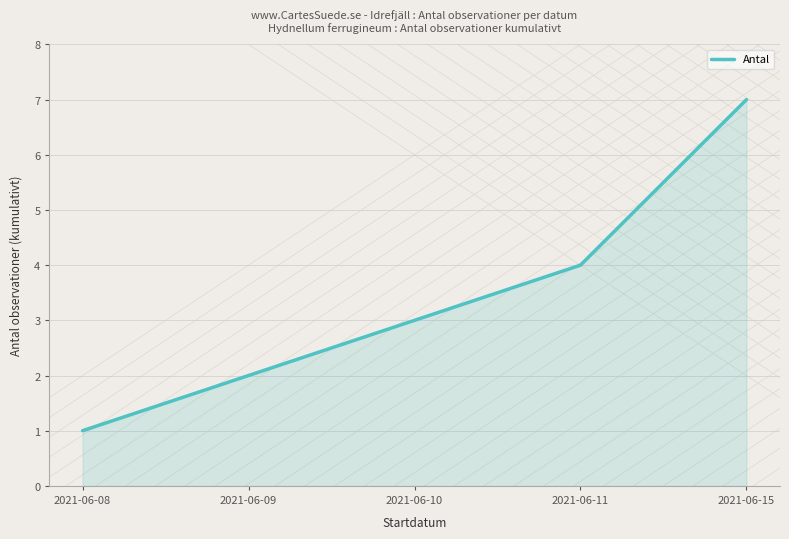

Reading left to right, transcribe all the data shown in this chart.

2021-06-08=1	2021-06-09=2	2021-06-10=3	2021-06-11=4	2021-06-15=7